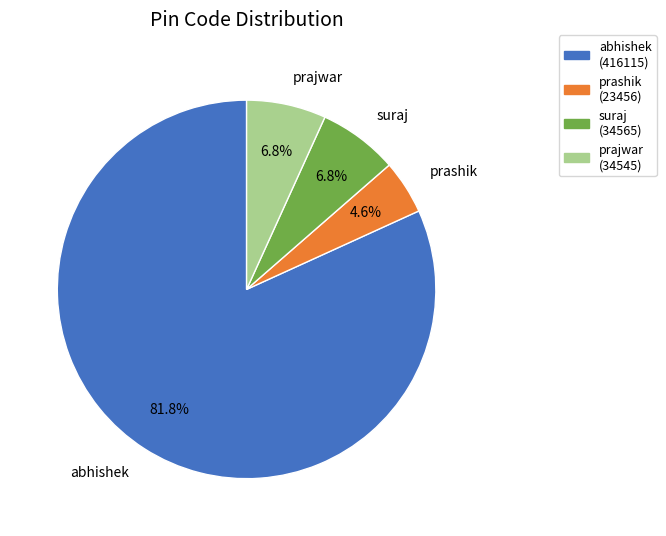

To the nearest percent, what portion does prajwar represent?

7%